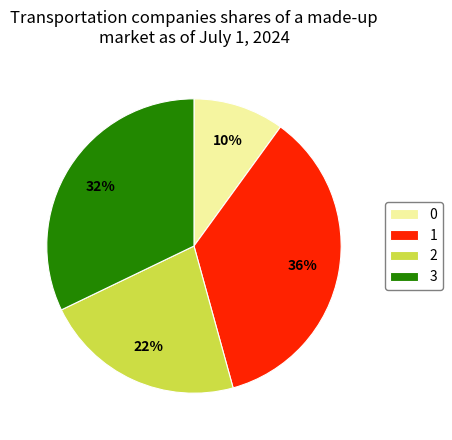

Count the number of slices in the pie.

4